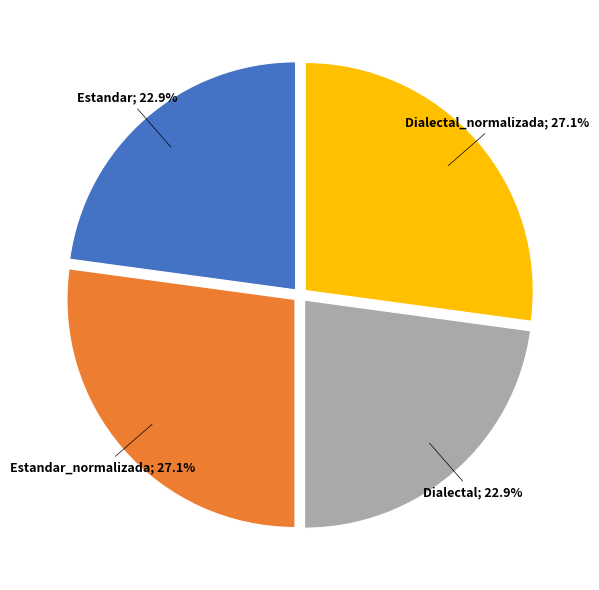

Is there a majority slice in this chart?

No